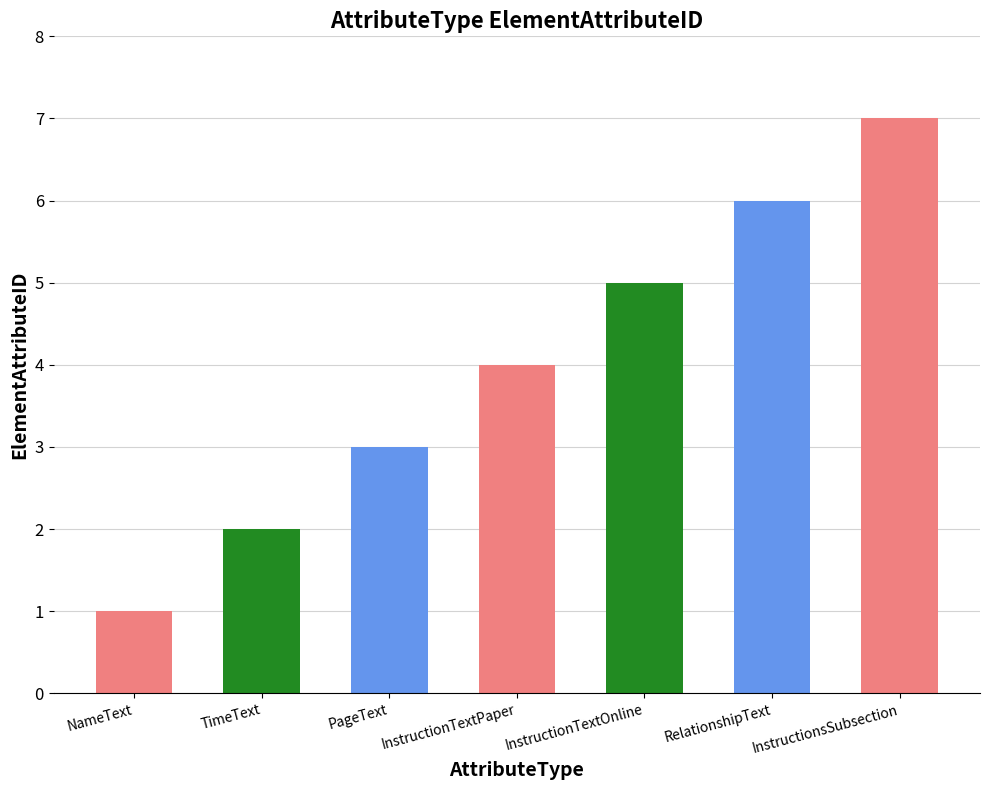

What is the ratio of the value at RelationshipText to the value at NameText?

6.0